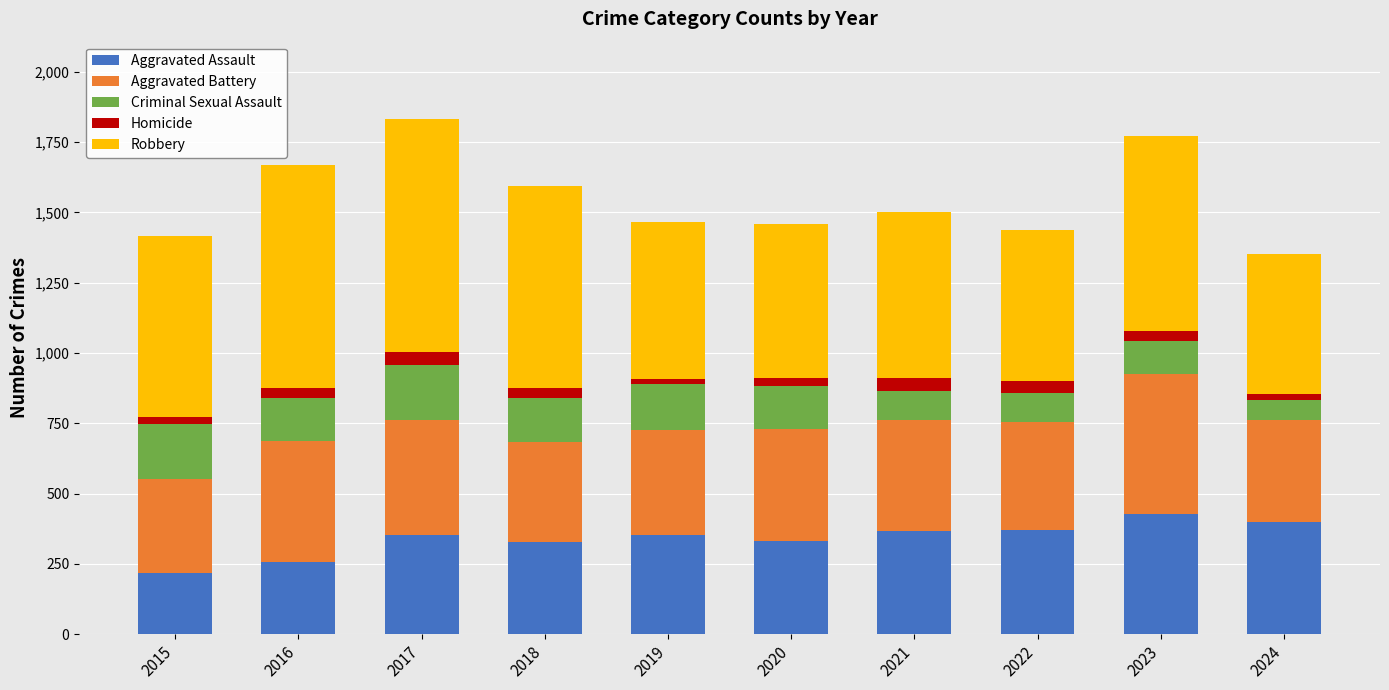

What is the total value across all series at 2017?

1832